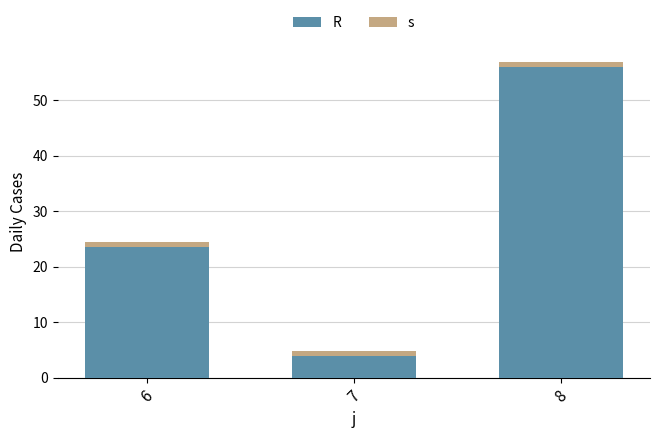

At which category is the sum across all series the highest?

8